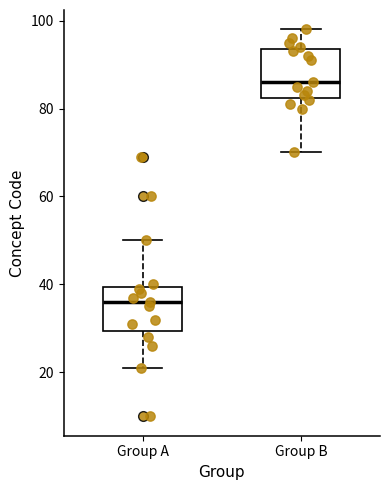

Reading left to right, read every box against the y-axis: the position of its median line, the range the box covers, and the ends of its whiskers. The values are not printed on the chart, so give them approximately, as read against the axis.

Group A: median 36, box 30 to 40, whiskers 22 to 50
Group B: median 86, box 82 to 94, whiskers 70 to 98